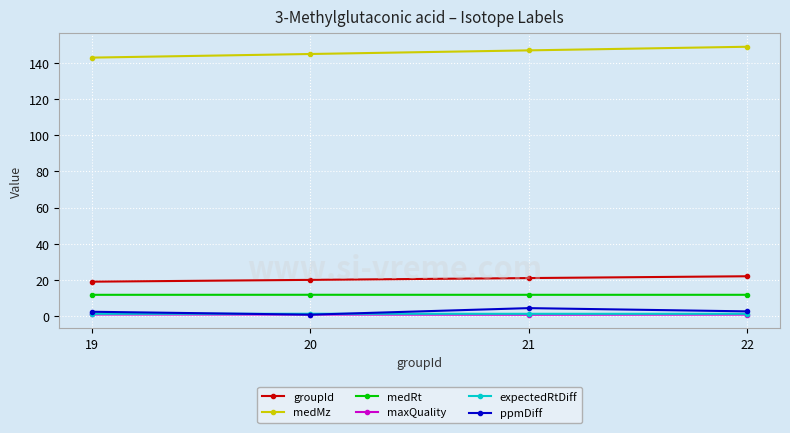

What is the maximum value for groupId?

22.0